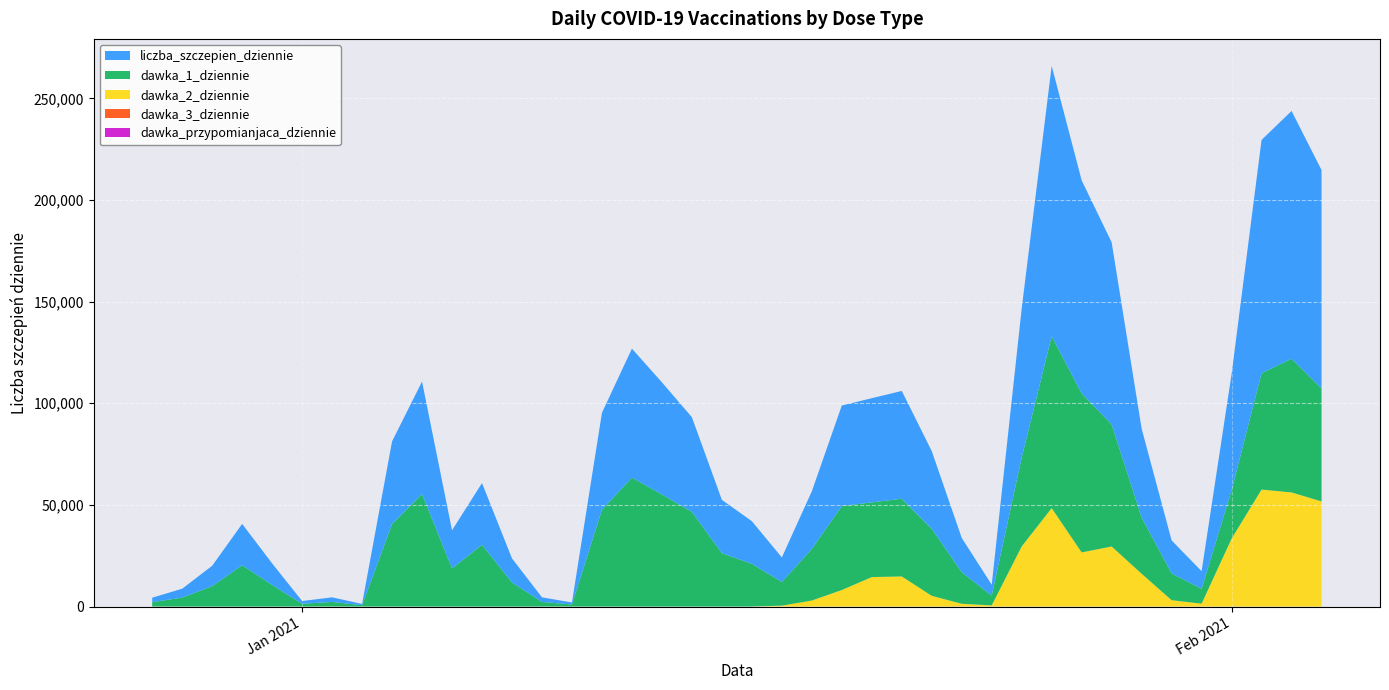

Reading left to right, list all the values displayed in this chart.

dawka_przypomianjaca_dziennie: 0	0	0	0	0	0	0	0	0	0	0	0	0	0	0	0	0	0	0	0	0	0	0	0	0	0	0	0	0	0	0	0	0	0	0	0	0	0	0	0
dawka_3_dziennie: 0	0	0	0	1	0	0	0	0	0	0	0	0	0	1	0	0	0	0	0	0	0	2	0	1	0	0	0	0	0	1	0	0	0	0	0	0	0	0	0
dawka_2_dziennie: 0	0	0	0	0	2	0	0	2	1	0	0	0	0	2	2	0	1	3	1	17	435	2952	8132	14493	14808	5271	1362	557	29581	48420	26629	29536	16142	3124	1397	33401	57548	56138	51712
dawka_1_dziennie: 2170	4385	10028	20329	10611	1351	2262	640	40621	55343	18761	30374	11831	2263	993	47658	63443	55158	46571	26253	20977	11641	25396	41322	36763	38227	32956	15516	4813	43746	84576	78211	60063	27616	13143	7298	23779	57238	65776	55664
liczba_szczepien_dziennie: 2170	4385	10028	20329	10612	1353	2262	640	40623	55344	18761	30374	11831	2263	996	47660	63443	55159	46574	26254	20994	12076	28350	49454	51257	53035	38227	16878	5370	73327	132997	104840	89599	43758	16267	8695	57180	114786	121914	107376